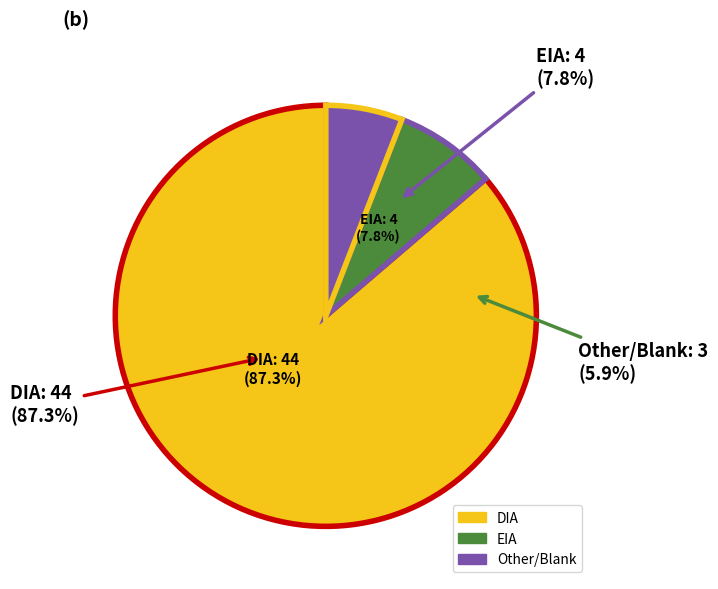

The DIA slice represents 78% of the pie. True or false?

False